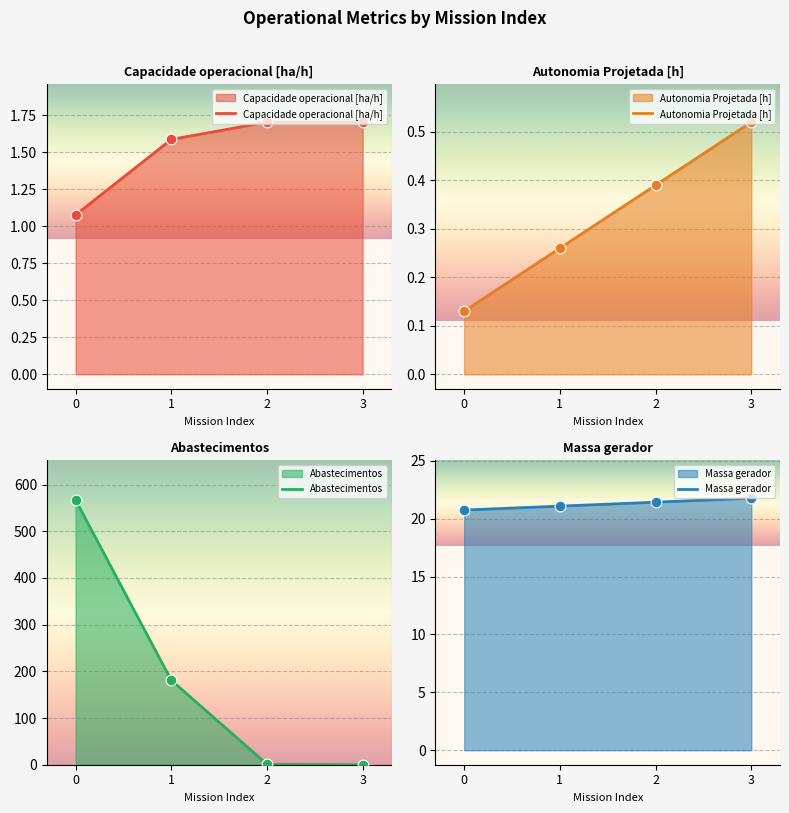

Which series reaches the minimum Y coordinate?

Abastecimentos